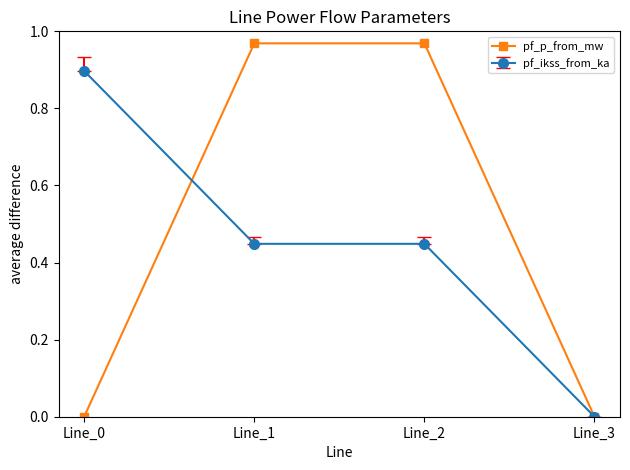

Between Line_0 and Line_1, which series saw the biggest shift?

pf_p_from_mw